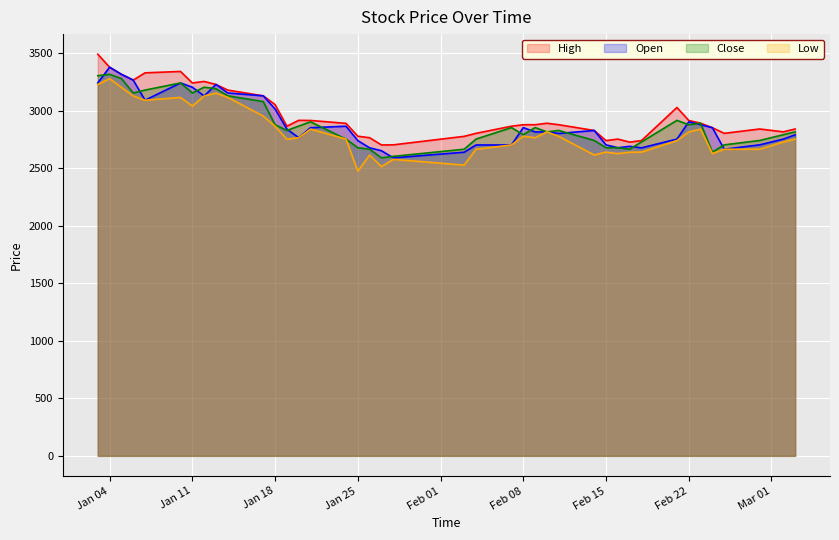

What is the minimum value for Close?

2590